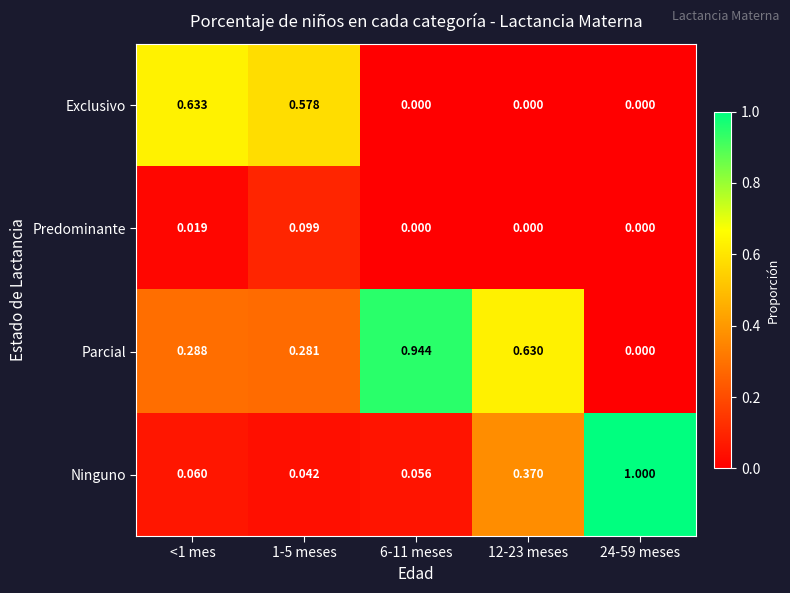

Which series has the largest total across all categories?

Parcial